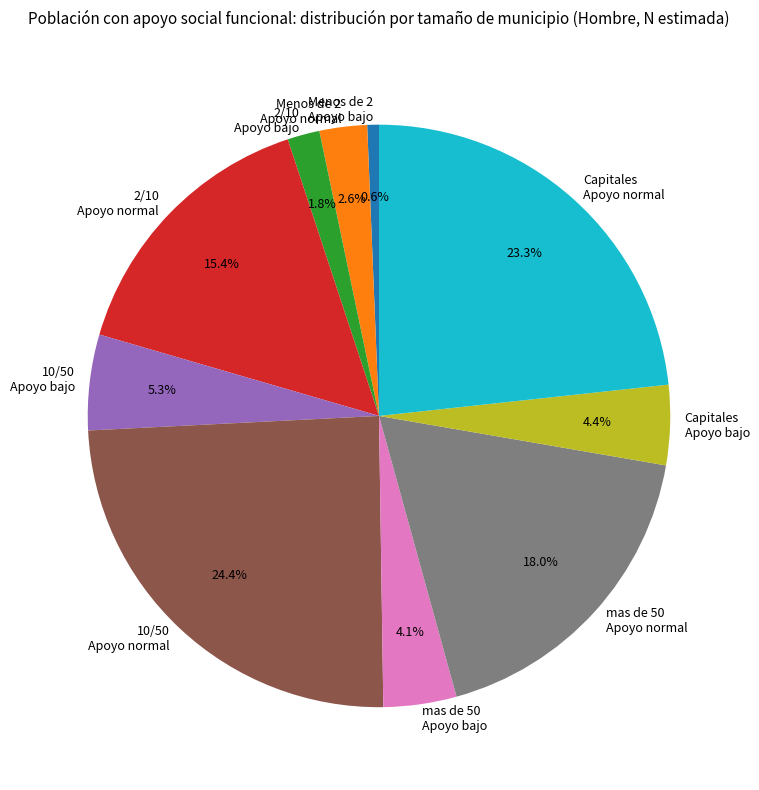

Combined, do Capitales Apoyo normal and 2/10 Apoyo normal account for over 50%?

No